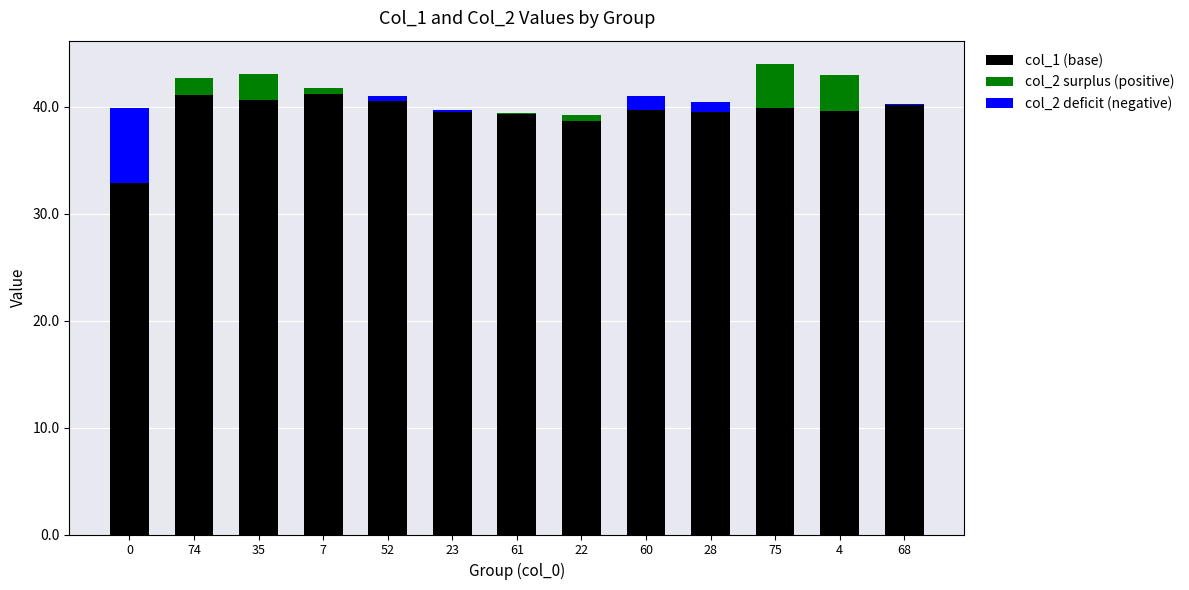

Reading left to right, extract all data points from this chart.

col_1 (base): 39.9	41.1	40.6	41.2	41.0	39.8	39.3	38.7	41.0	40.4	39.9	39.6	40.3
col_2 surplus (positive): 0.0	1.6	2.5	0.6	0.0	0.0	0.1	0.5	0.0	0.0	4.1	3.4	0.0
col_2 deficit (negative): -7.1	0.0	0.0	0.0	-0.5	-0.2	0.0	0.0	-1.3	-0.9	0.0	0.0	-0.0